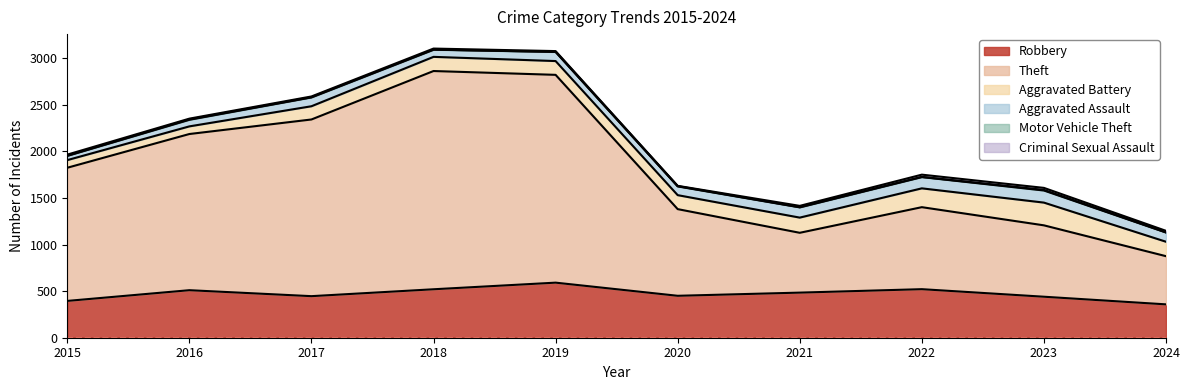

Reading left to right, what are all the values shown in this chart?

Robbery: 395	510	446	520	591	450	484	521	440	358
Theft: 1429	1676	1896	2342	2230	930	642	880	766	517
Aggravated Battery: 82	82	142	152	148	150	163	202	244	155
Aggravated Assault: 46	71	95	77	98	94	110	121	130	99
Motor Vehicle Theft: 1	4	2	1	1	3	2	2	6	2
Criminal Sexual Assault: 12	8	8	11	8	3	14	24	22	16